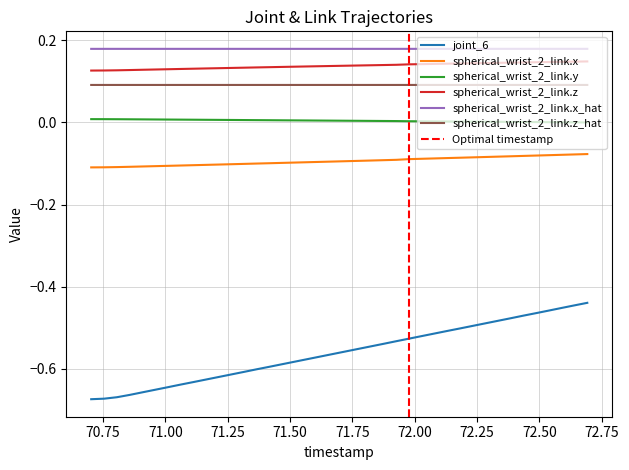

Which series has the widest spread of values?

joint_6